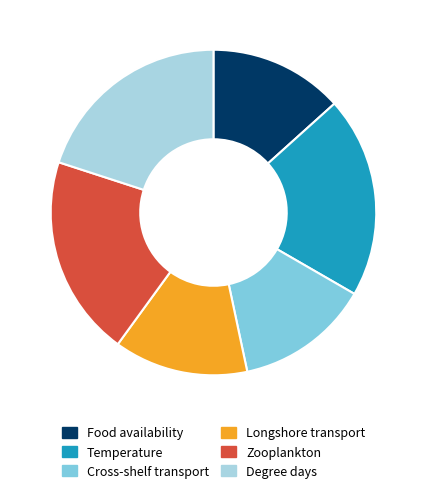

True or false: Temperature accounts for 12% of the total.

False